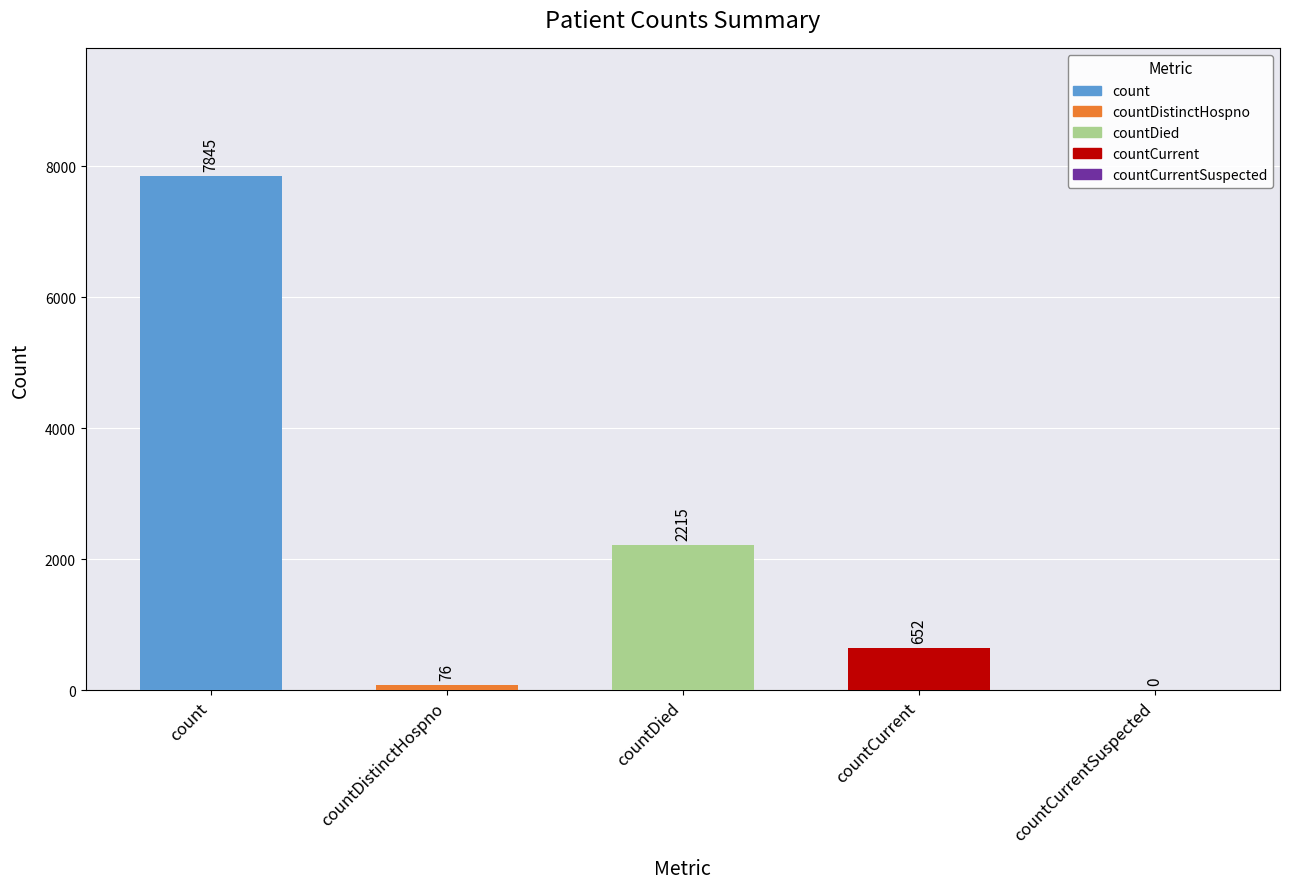

Rank the categories by value from highest to lowest.

count, countDied, countCurrent, countDistinctHospno, countCurrentSuspected